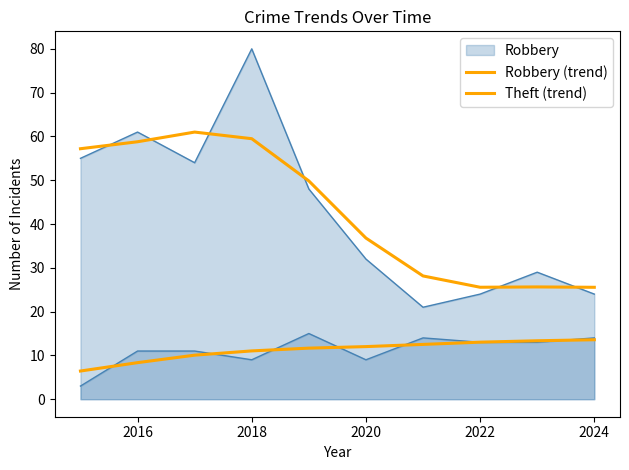

What is the value of the Theft (trend) point at the 1st from the left?

57.2